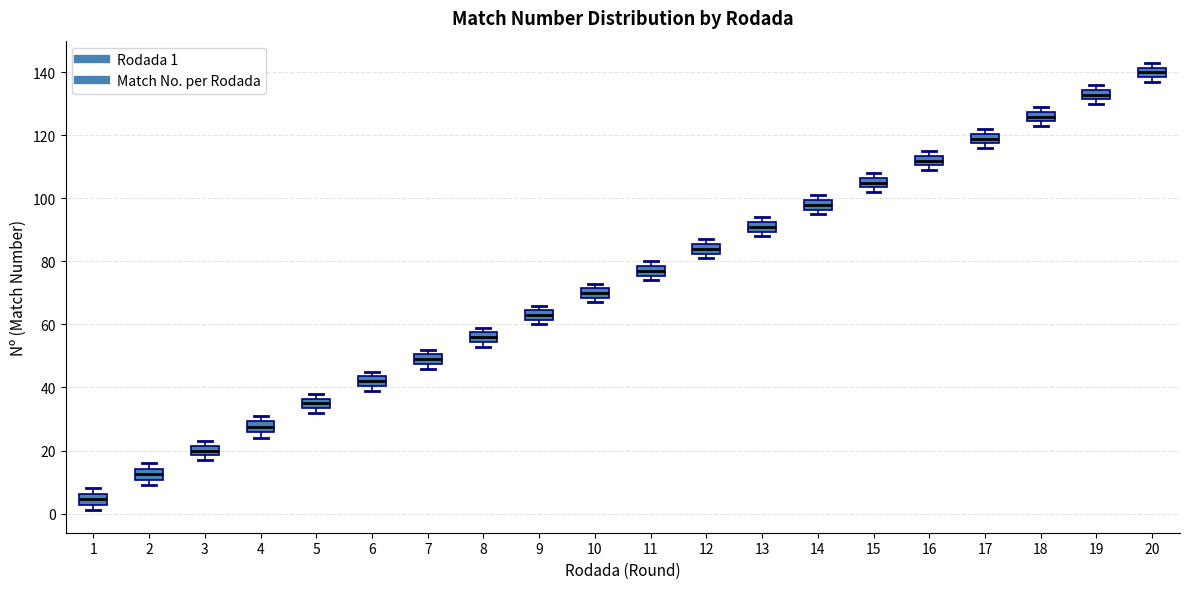

Which box has the lowest median line?

1